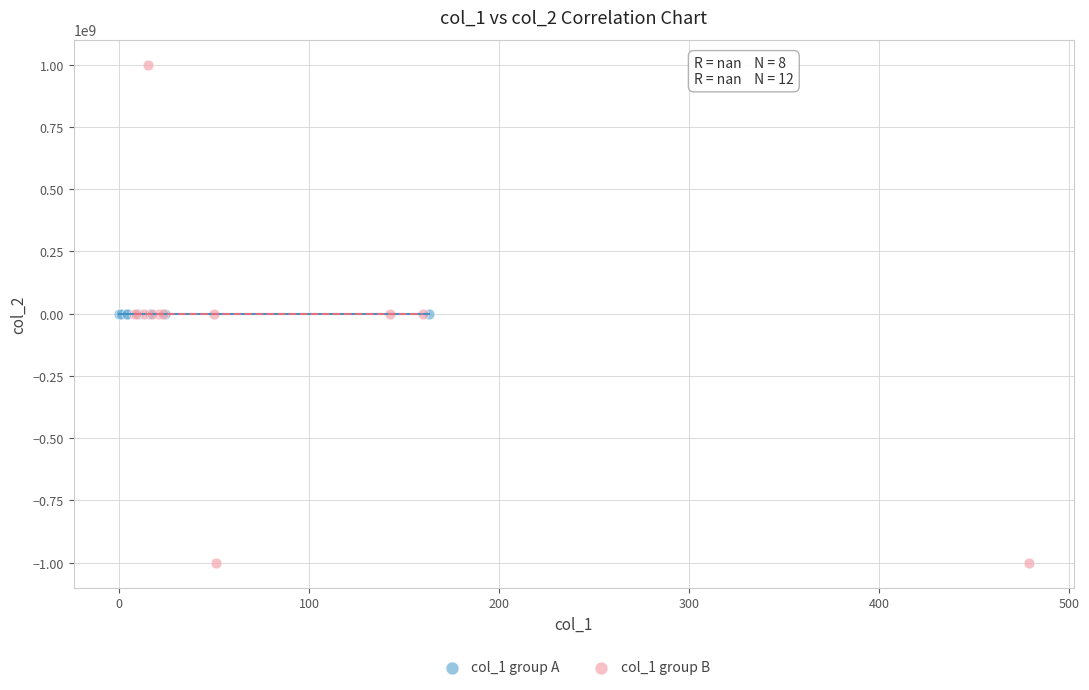

Which series contains the highest Y value?

col_1 group B